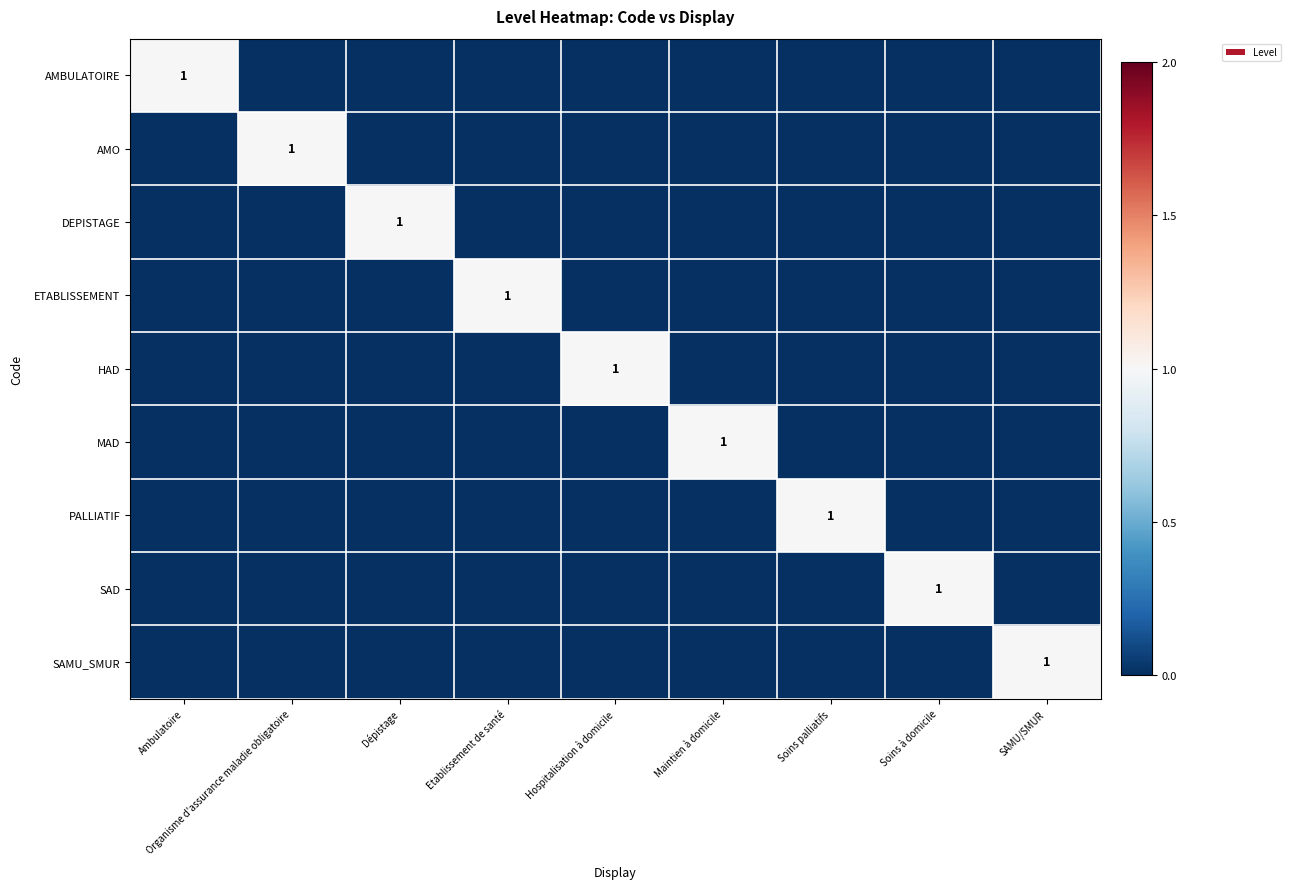

The value of ETABLISSEMENT at Etablissement de santé is 1. True or false?

True